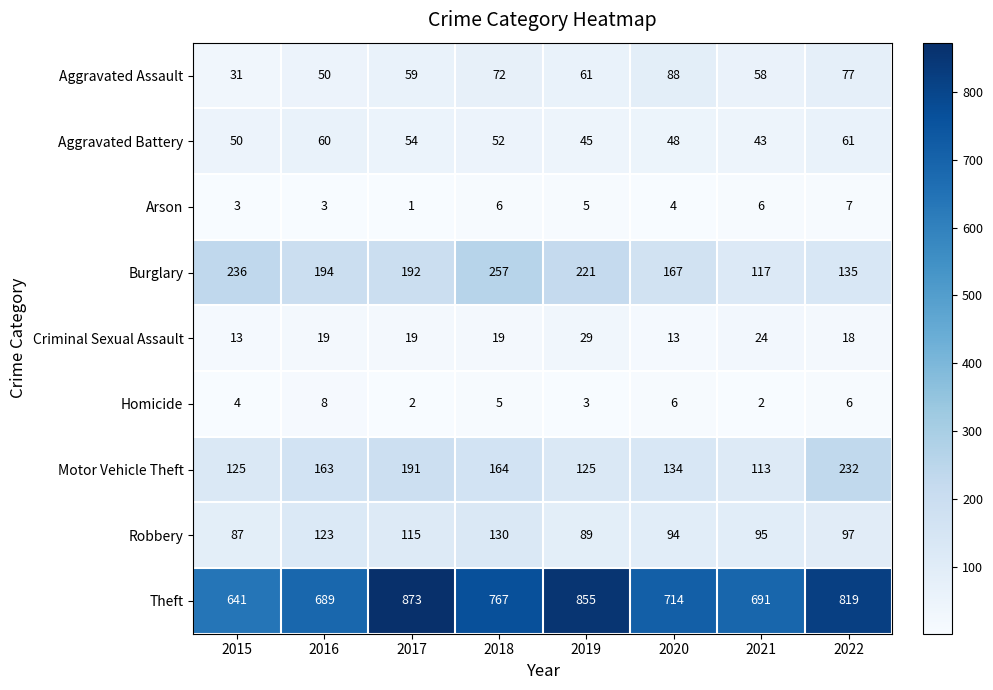

At how many categories does at least one series exceed 528?

8